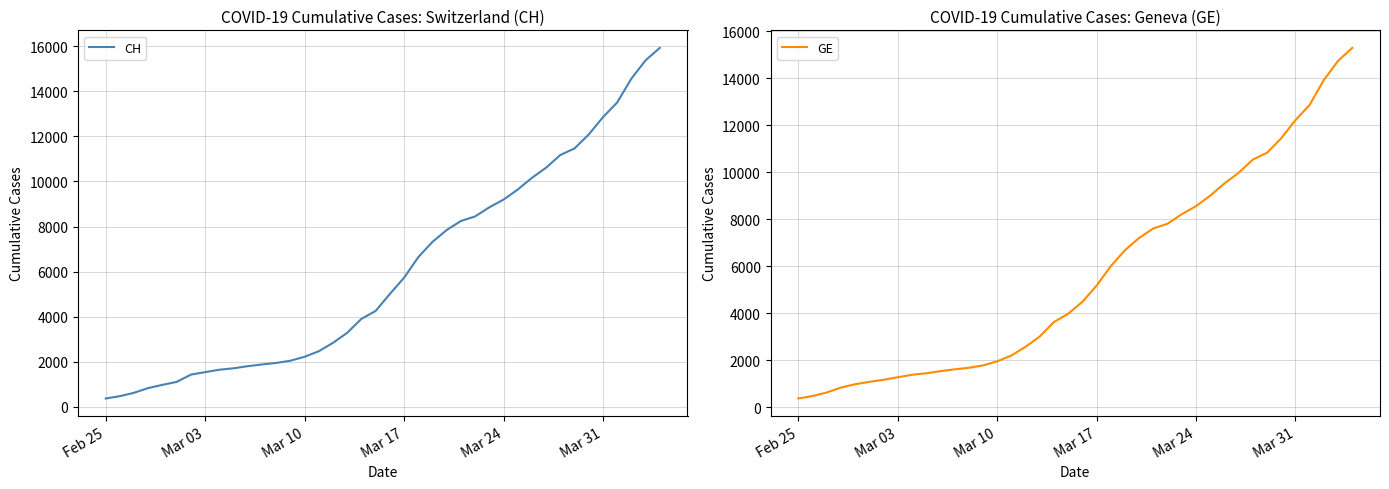

What is the maximum value for CH?

15926